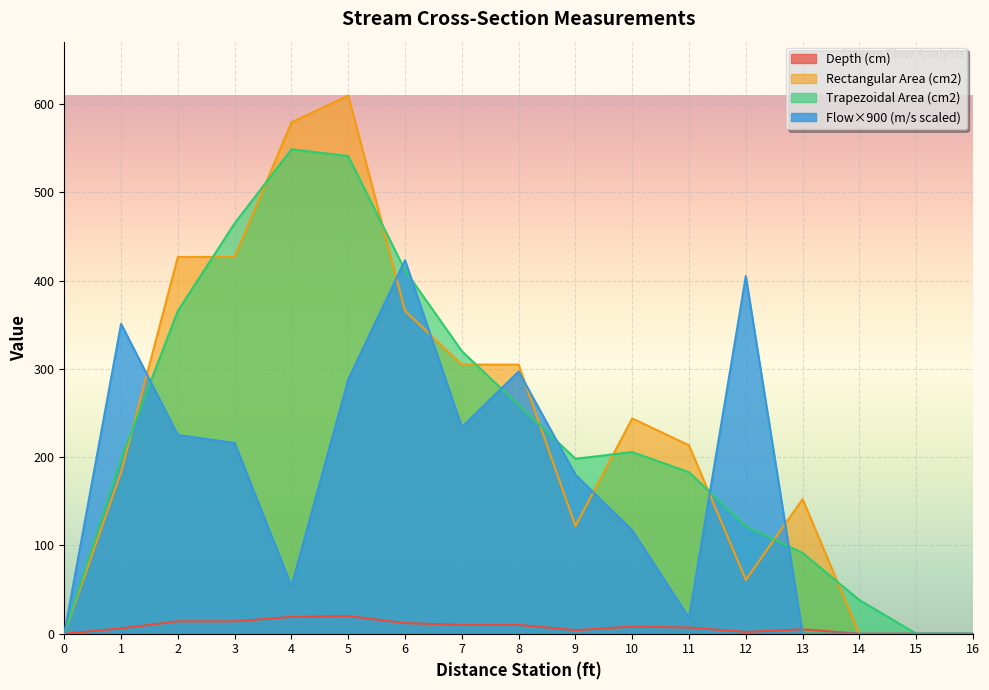

True or false: Trapezoidal Area (cm2) and Rectangular Area (cm2) intersect in this chart.

True